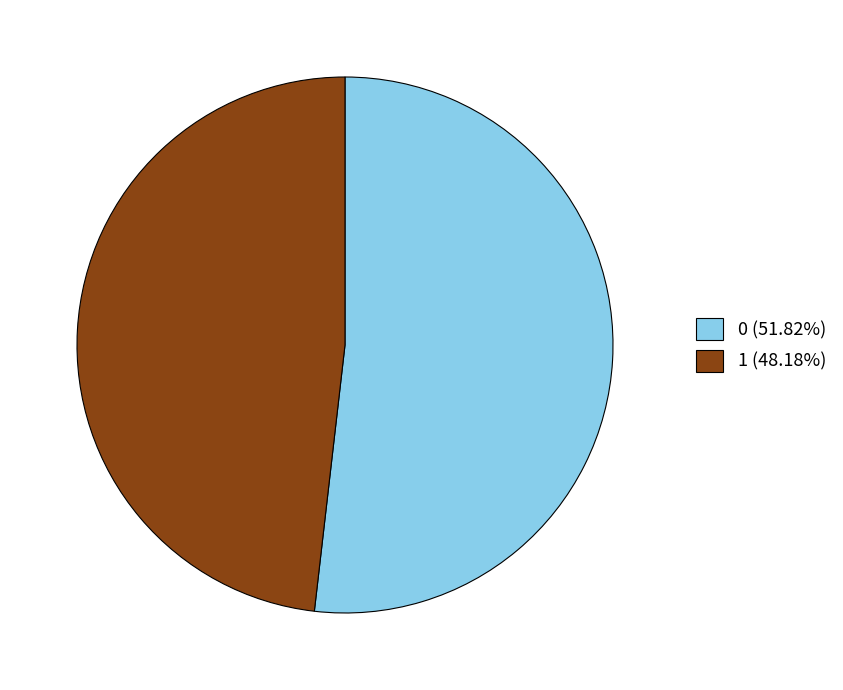

Count the number of slices in the pie.

2